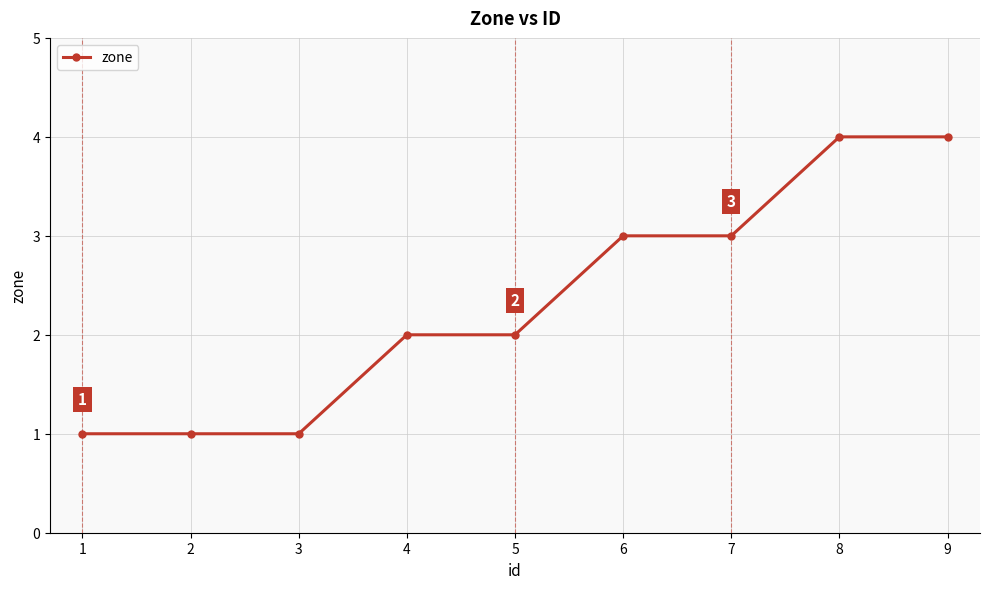

Is it true that the value at 4 is 2?

True